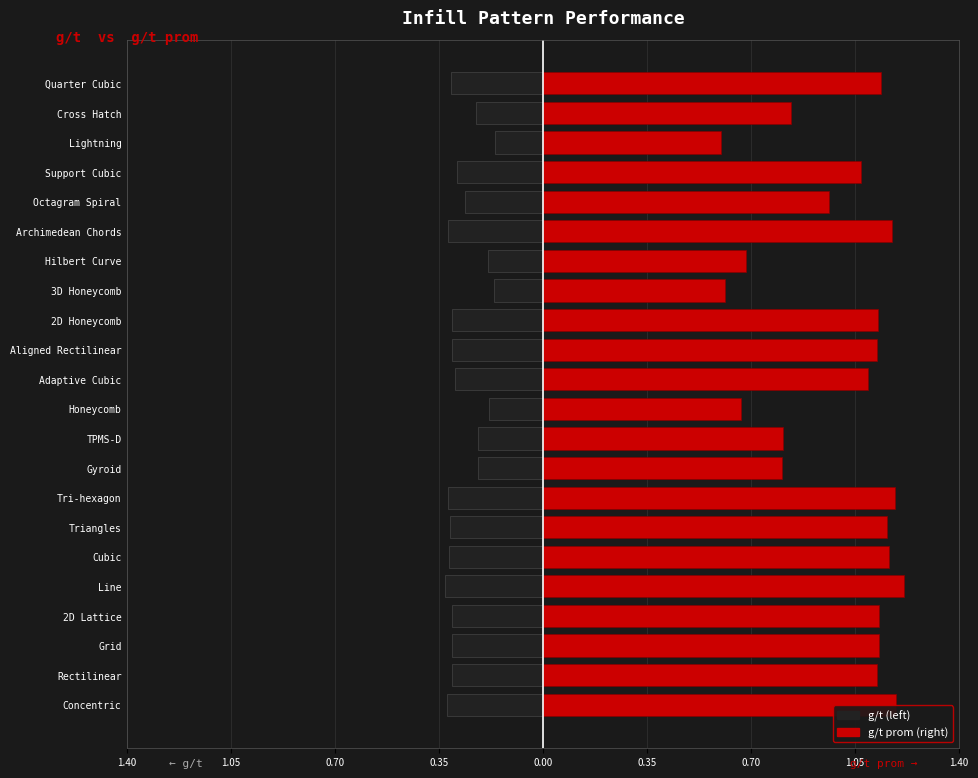

What is the sum of all g/t prom values?

22.0